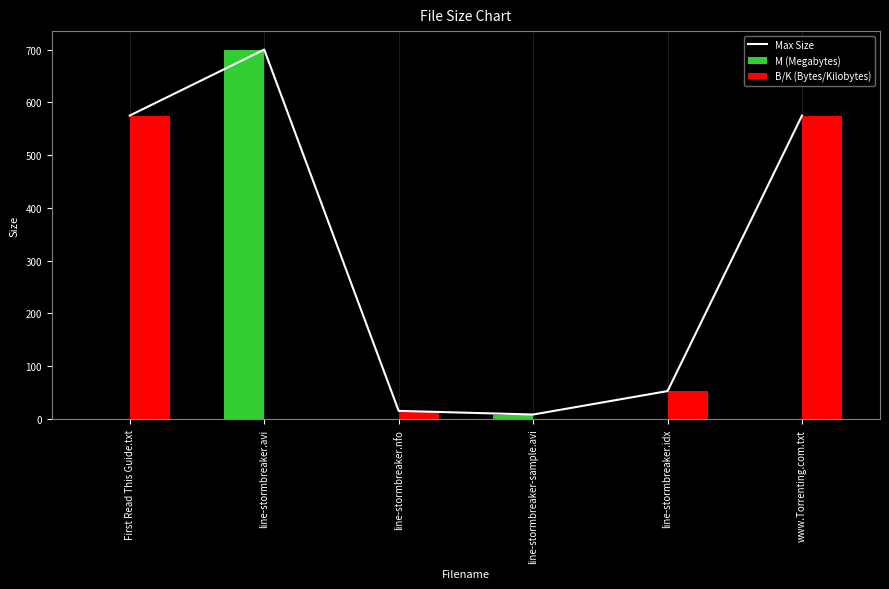

Reading left to right, extract all data points from this chart.

Max Size: 575.0	700.0	15.3	8.4	52.9	575.0
M (Megabytes): 0.0	700.0	0.0	8.4	0.0	0.0
B/K (Bytes/Kilobytes): 575.0	0.0	15.3	0.0	52.9	575.0